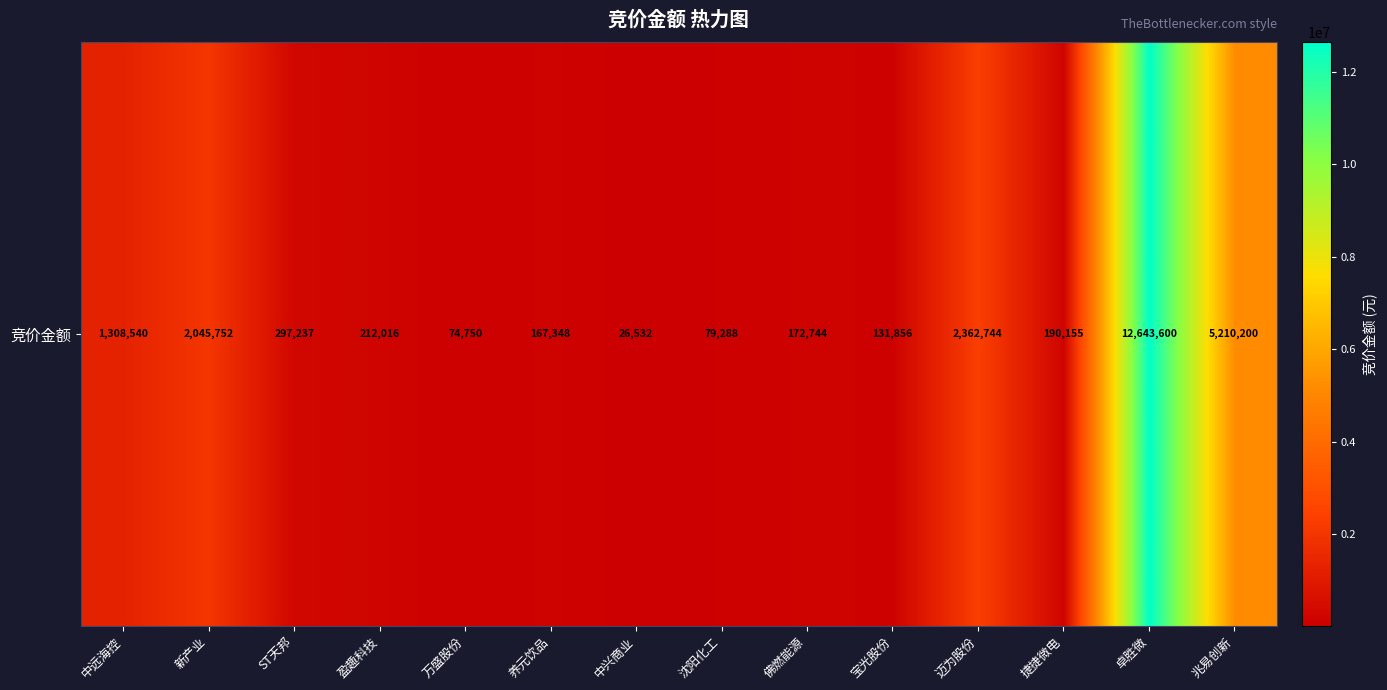

What is the sum of all values?

24922762